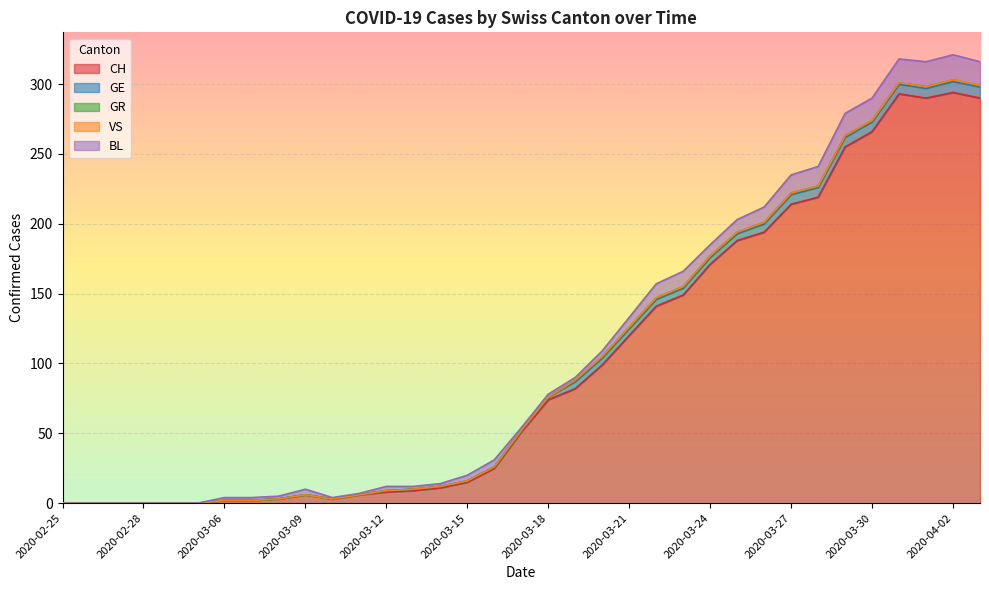

Does the chart display data point markers on the line(s)?

No